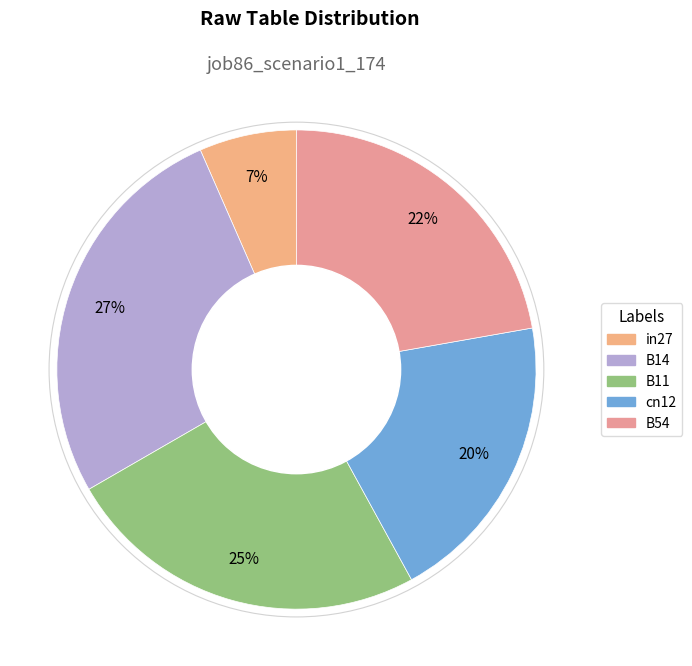

What percentage is the B11 slice, to the nearest percent?

25%